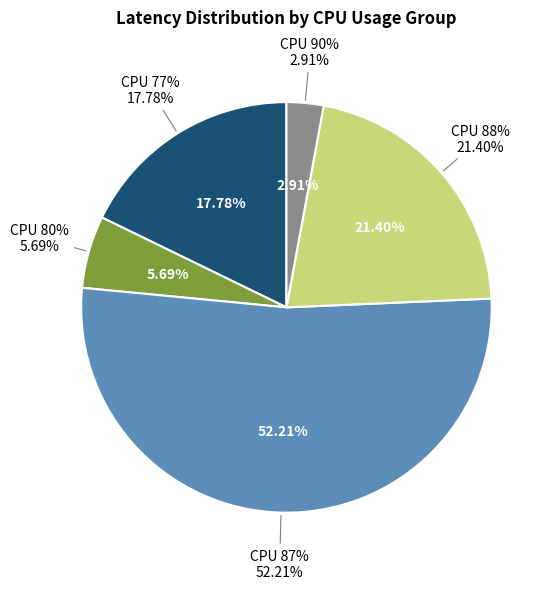

Is 27 the majority of the pie?

No